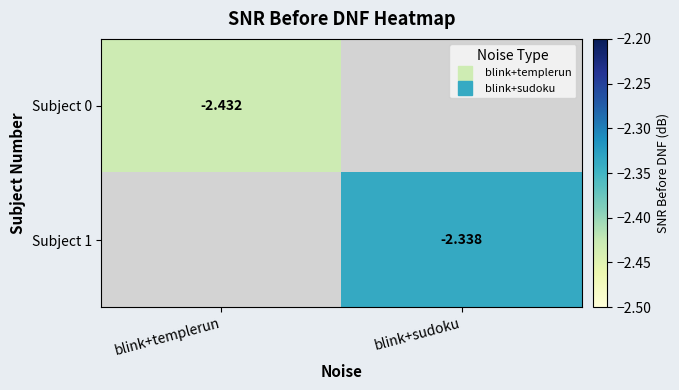

The value of Subject 1 at blink+sudoku is -0.7. True or false?

False